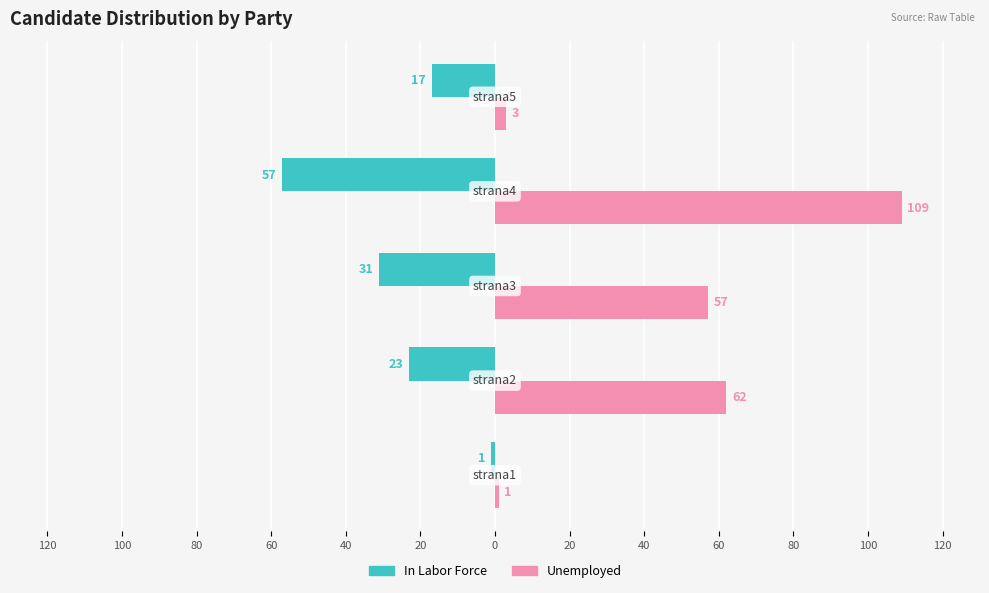

Reading right to left, list all the values displayed in this chart.

In Labor Force: -17	-57	-31	-23	-1
Unemployed: 3	109	57	62	1